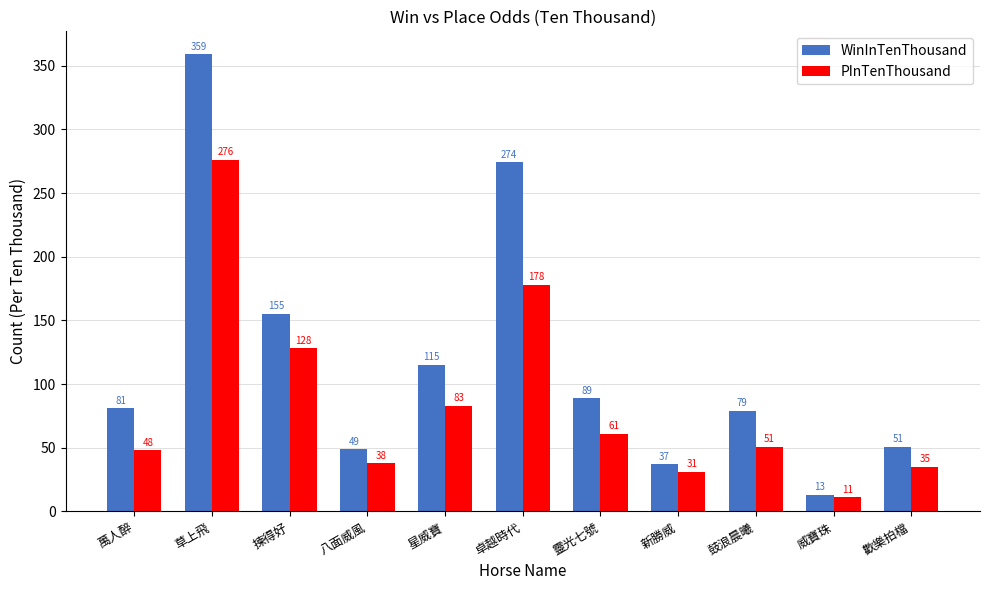

What is the average value of the WinInTenThousand series?

118